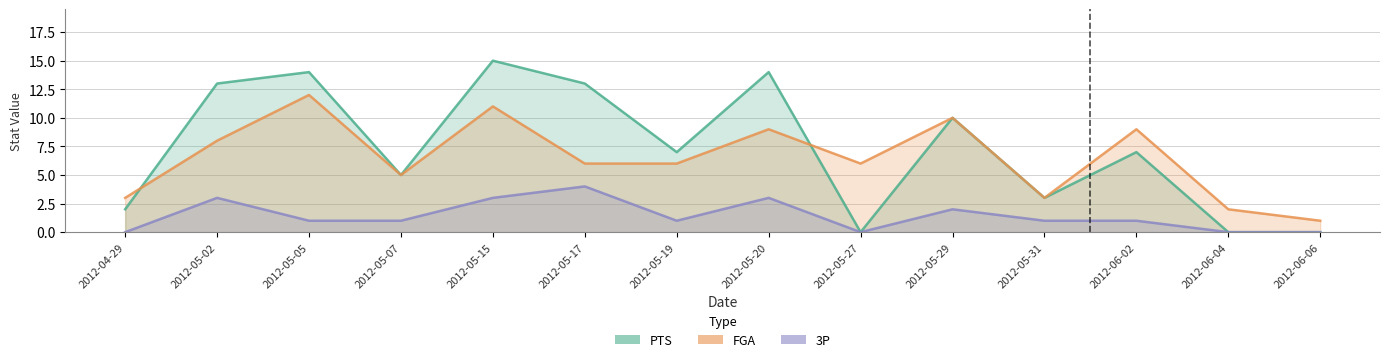

True or false: 3P has more than 2 interior local peaks.

True